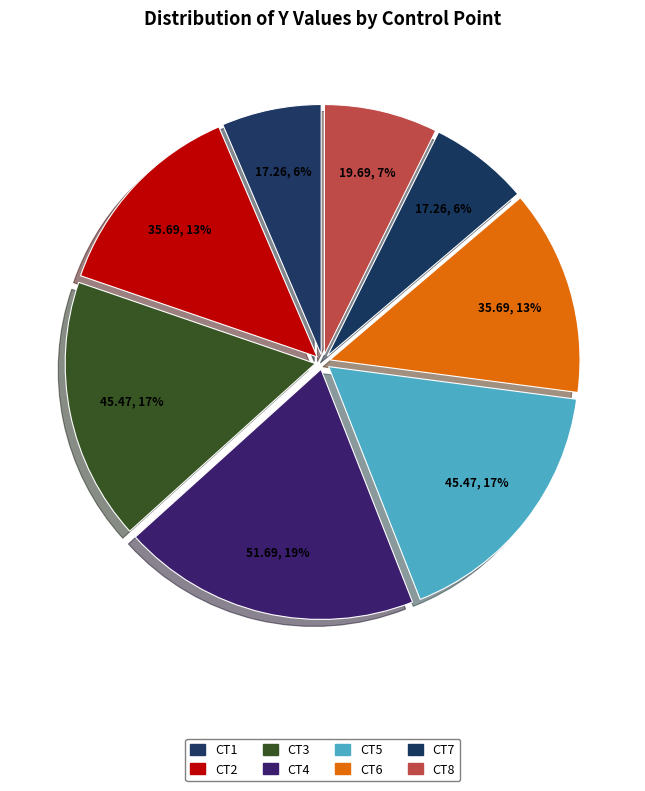

Count the number of slices in the pie.

8